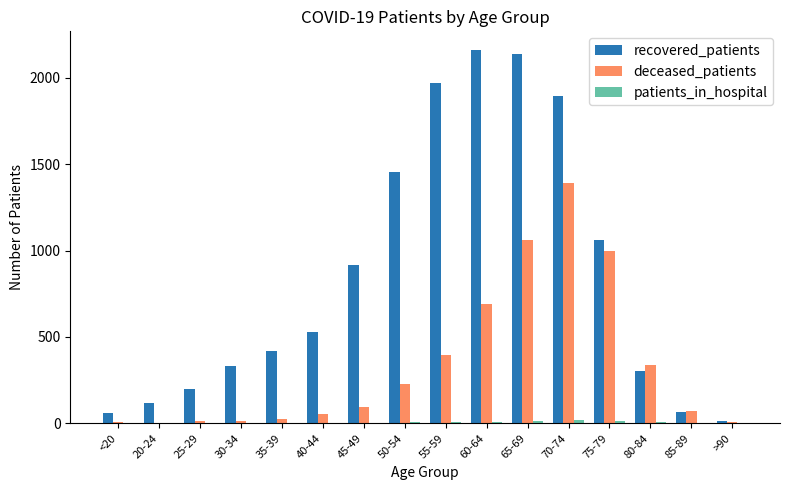

Where is deceased_patients nearest to the value 695?

60-64